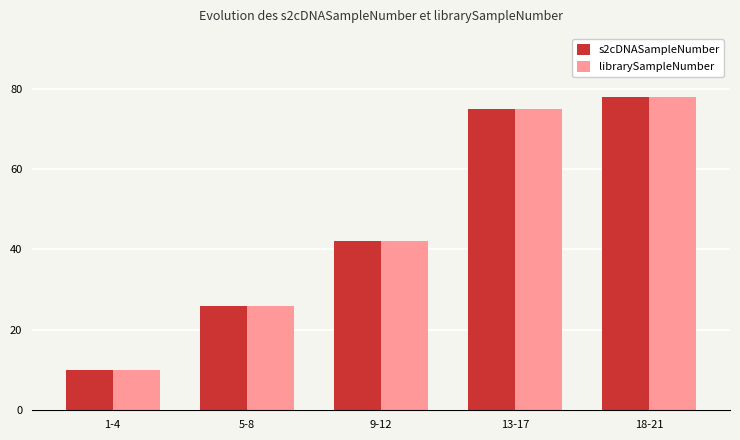

The value of s2cDNASampleNumber at 9-12 is 42. True or false?

True